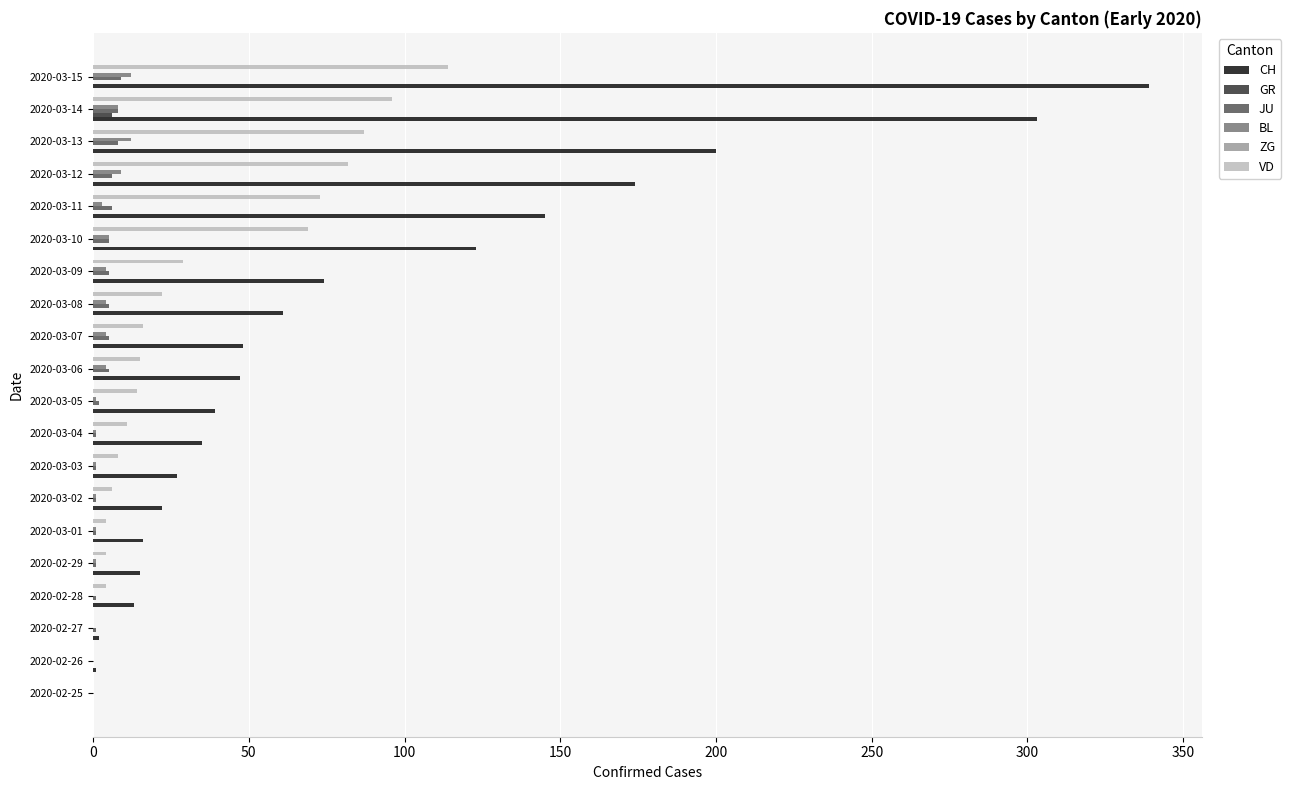

Is the value of CH at 2020-03-04 greater than the value of BL at 2020-03-01?

Yes